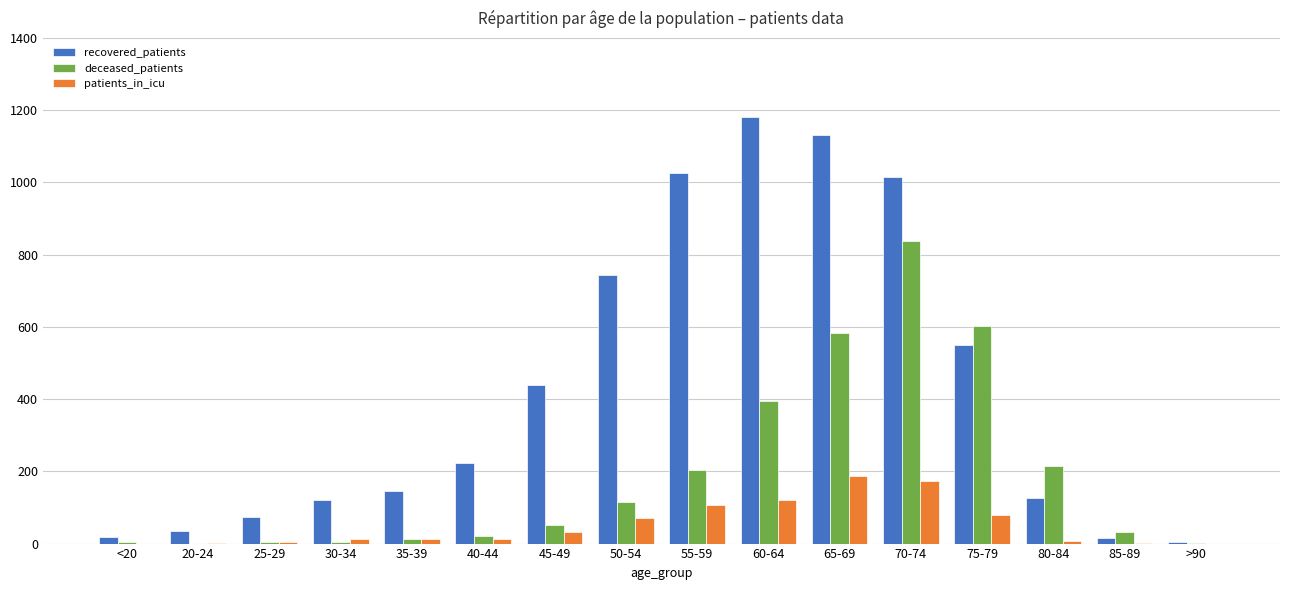

How many series are shown in this chart?

3